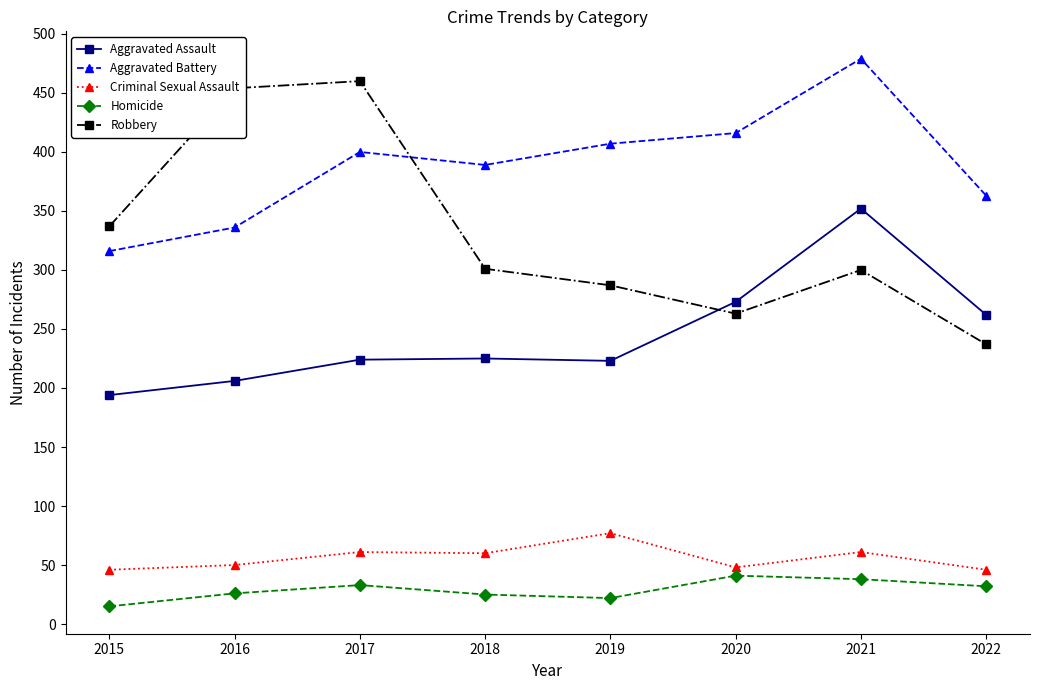

Which series has the largest range (max minus min)?

Robbery